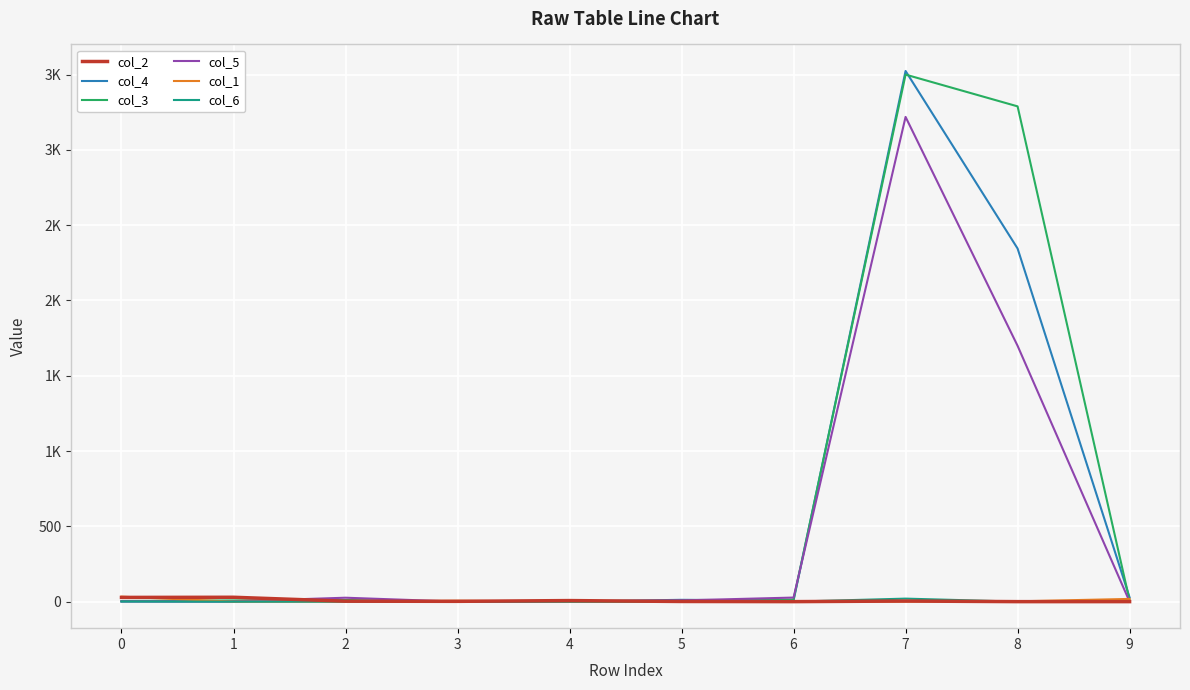

At which label is col_3 closest to 1750?

8